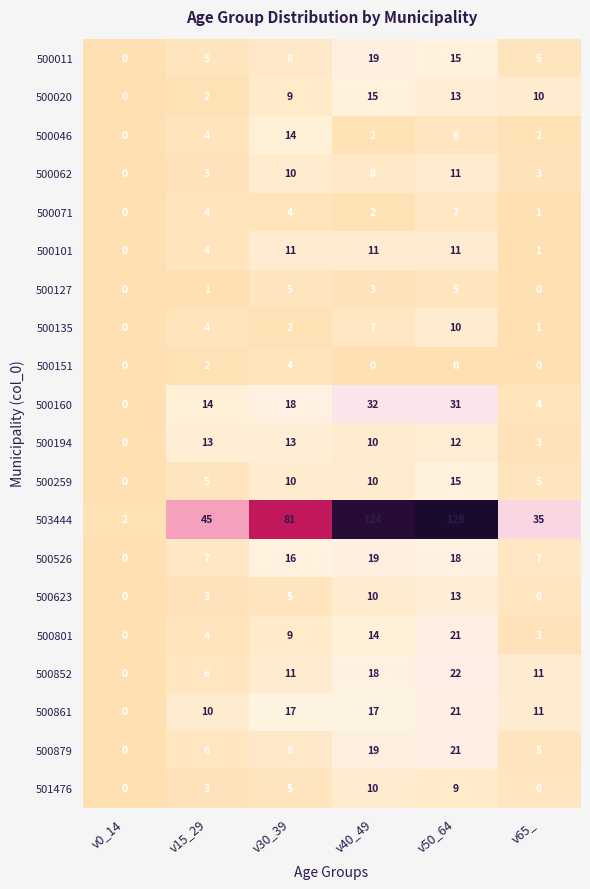

The value of 500852 at v30_39 is 17. True or false?

False